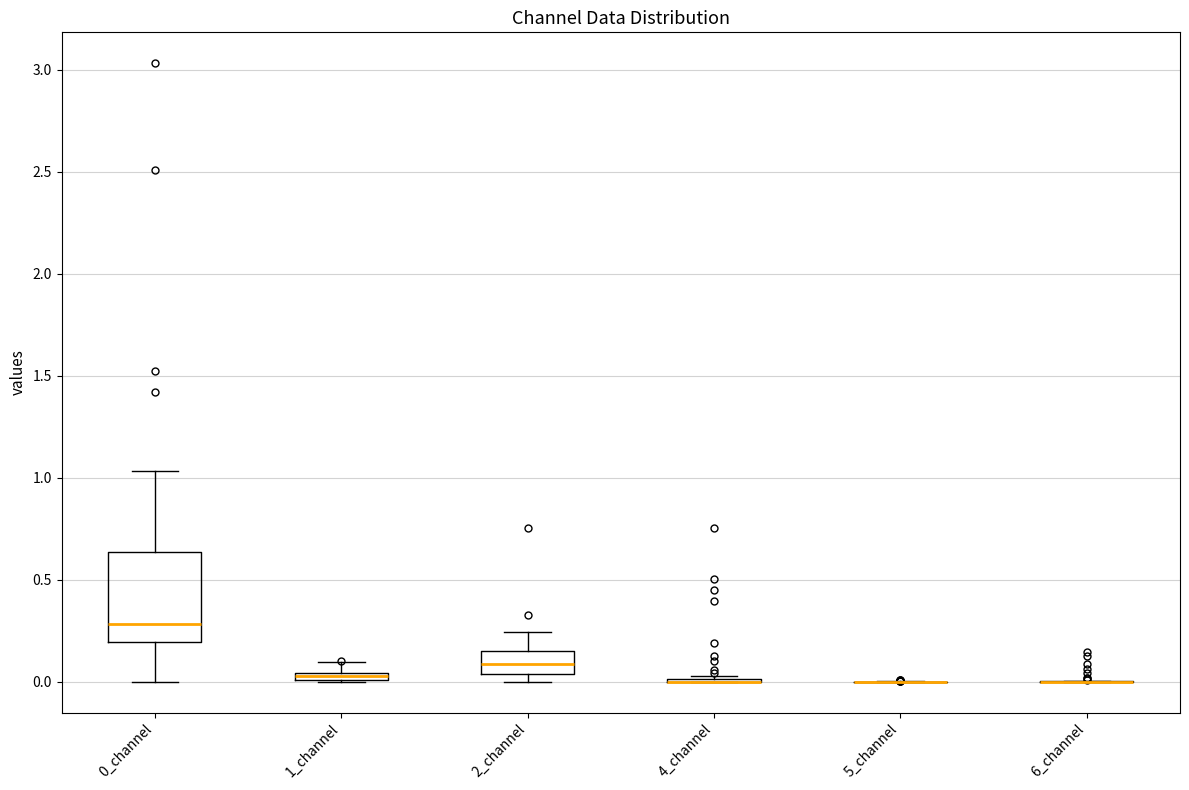

Where does the upper whisker of the box for 2_channel end on the y-axis? The values are not printed on the chart, so give them approximately, as read against the axis.

0.25